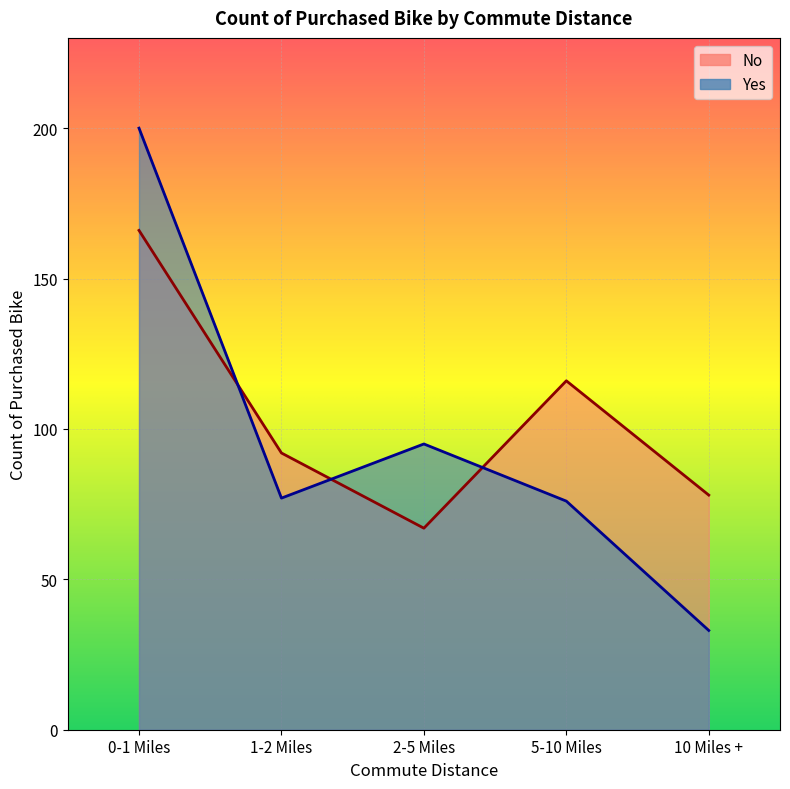

At which label does No reach its minimum?

2-5 Miles